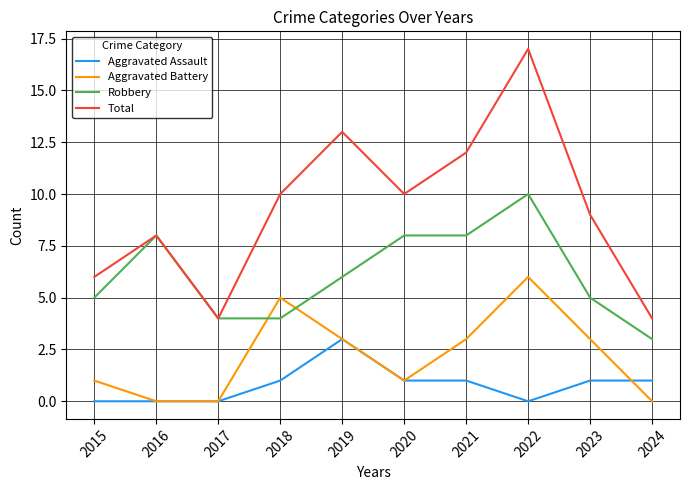

Reading right to left, transcribe all the data shown in this chart.

Aggravated Assault: 2024=1	2023=1	2022=0	2021=1	2020=1	2019=3	2018=1	2017=0	2016=0	2015=0
Aggravated Battery: 2024=0	2023=3	2022=6	2021=3	2020=1	2019=3	2018=5	2017=0	2016=0	2015=1
Robbery: 2024=3	2023=5	2022=10	2021=8	2020=8	2019=6	2018=4	2017=4	2016=8	2015=5
Total: 2024=4	2023=9	2022=17	2021=12	2020=10	2019=13	2018=10	2017=4	2016=8	2015=6